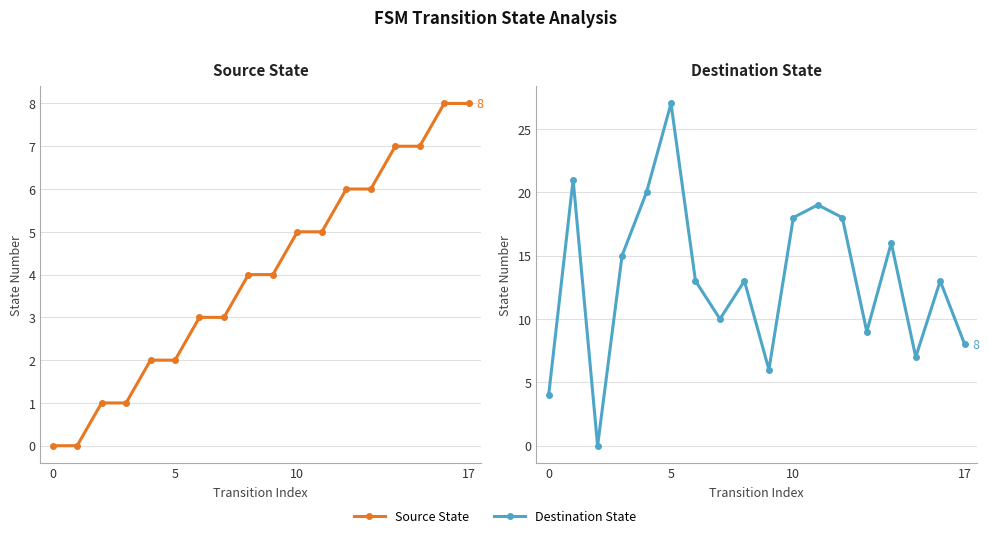

What are all the series names shown in the legend?

Source State, Destination State